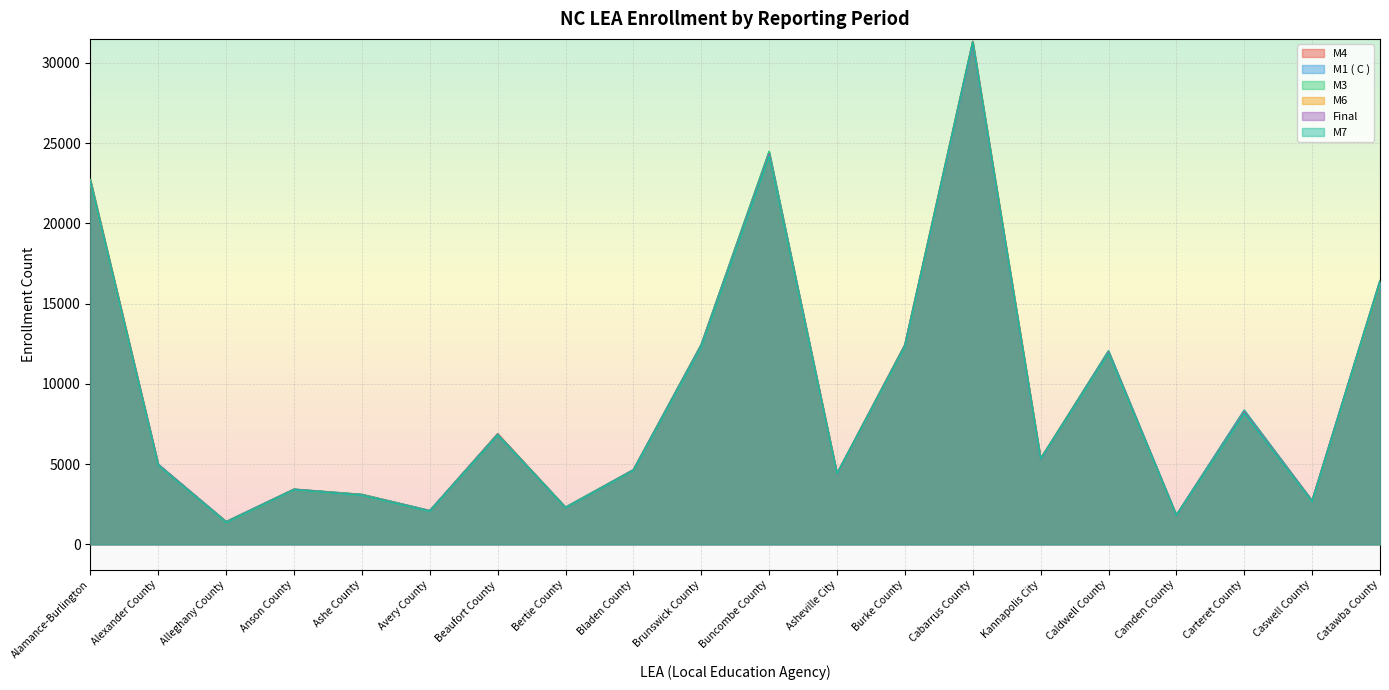

True or false: M7 has a value of 7816 at Asheville City.

False